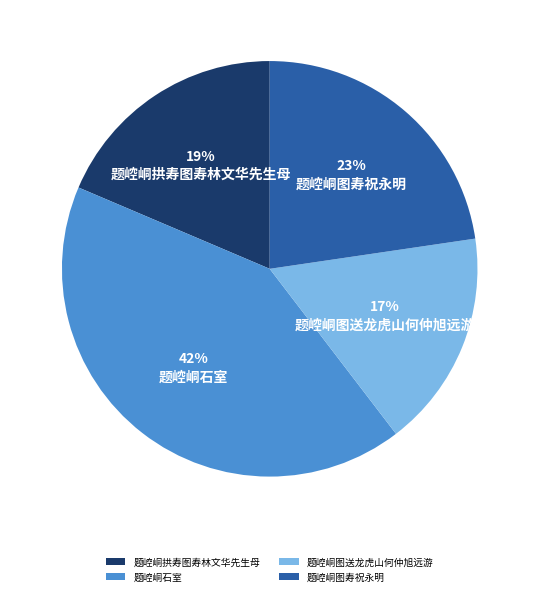

Count the number of slices in the pie.

4